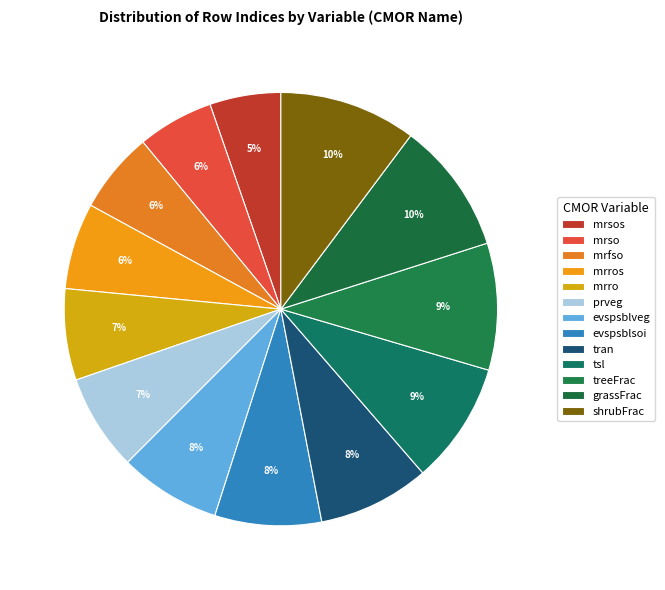

To the nearest percent, what is the combined percentage of evspsblsoi and mrros?

14%